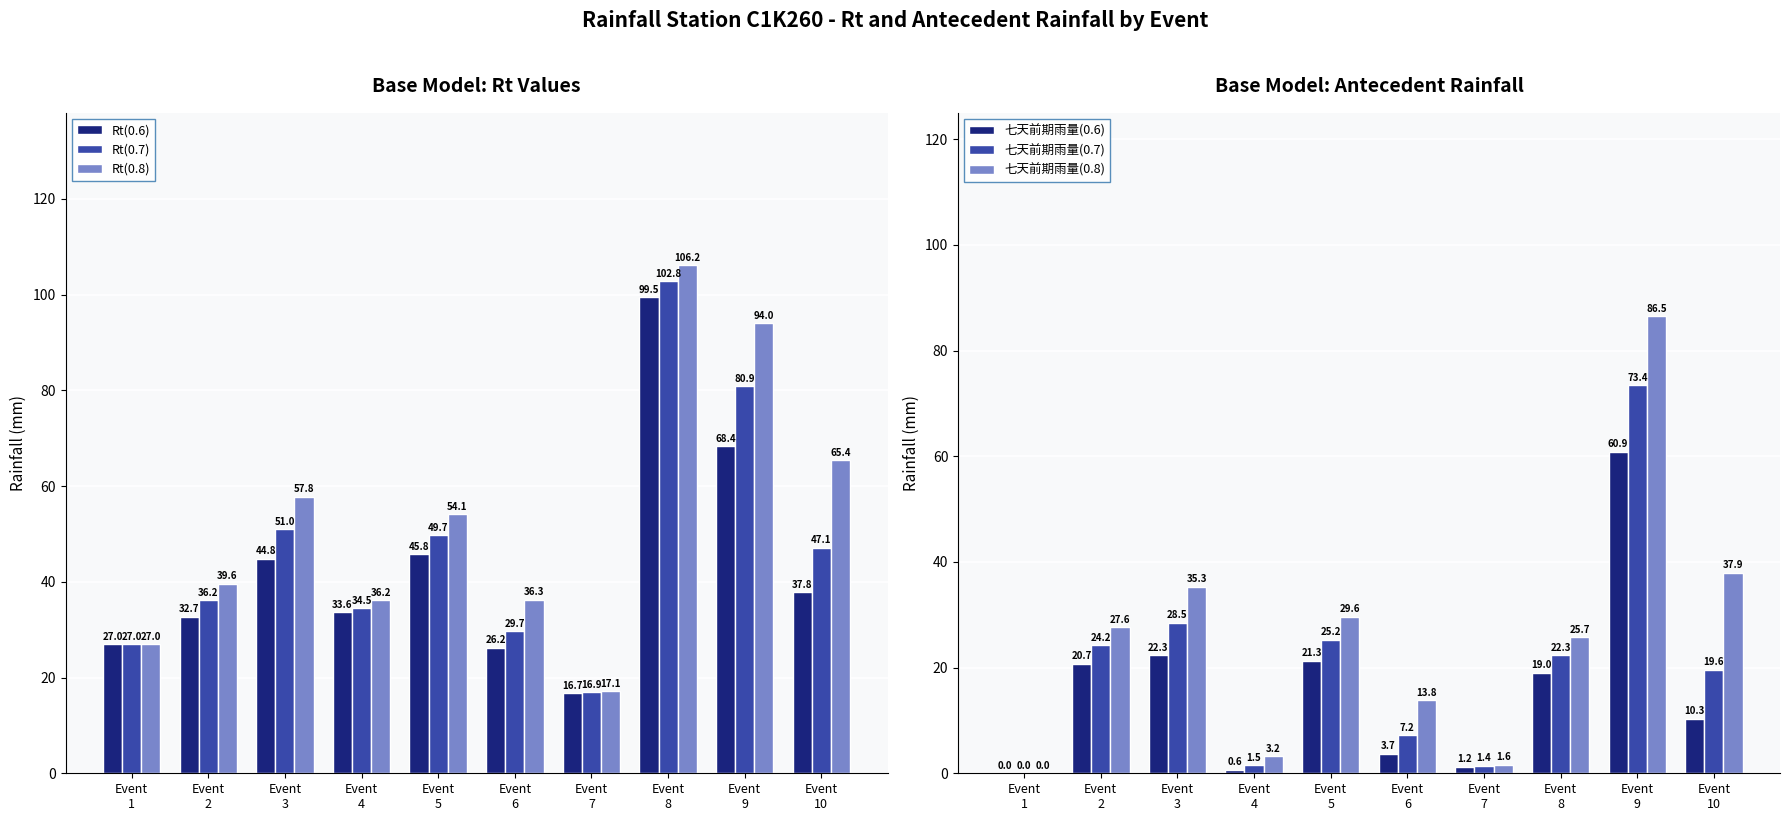

What is the value of the 七天前期雨量(0.6) bar at the 4th from the left?

0.6